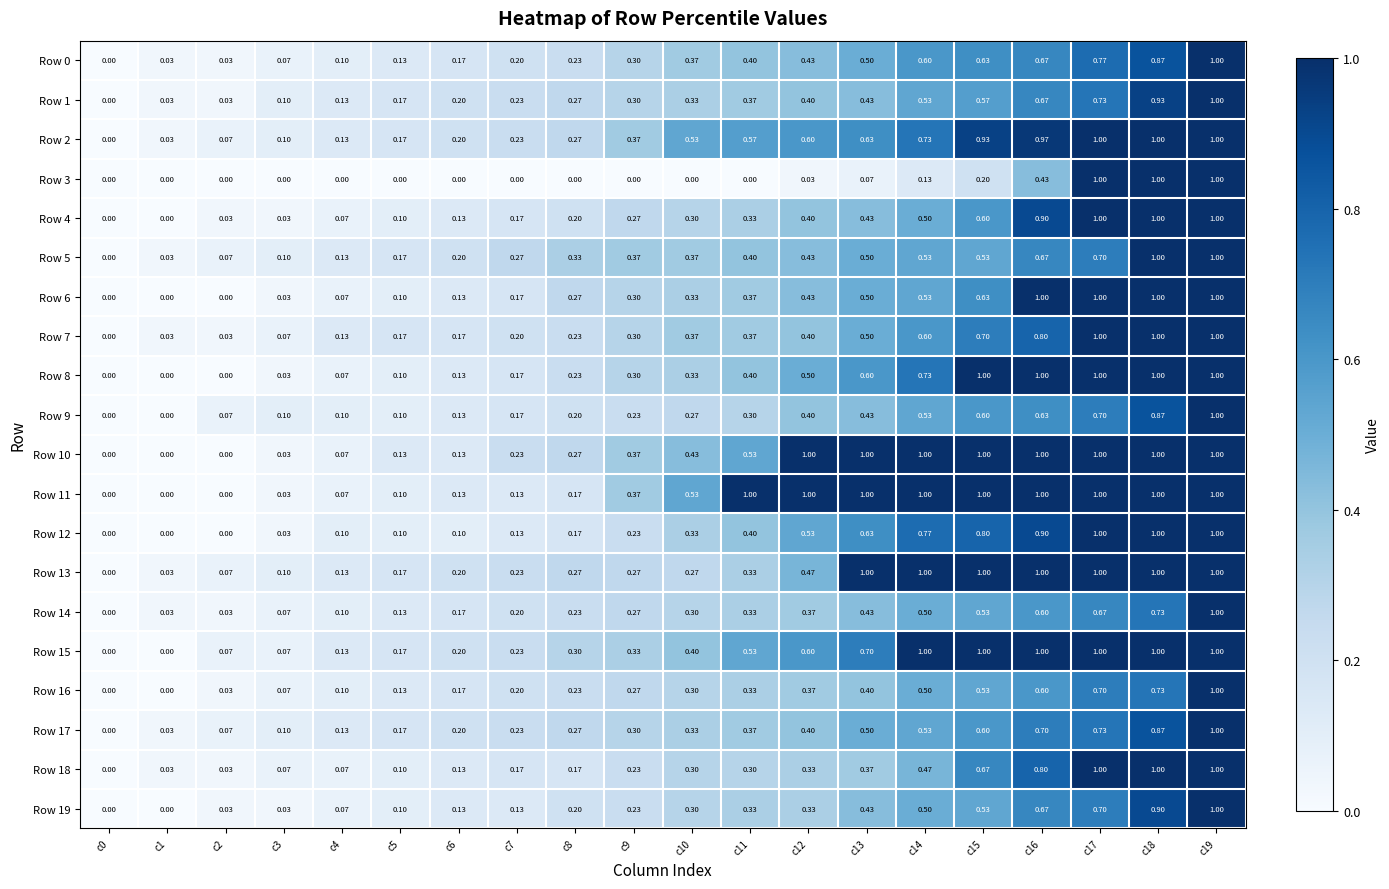

How many series are shown in this chart?

20